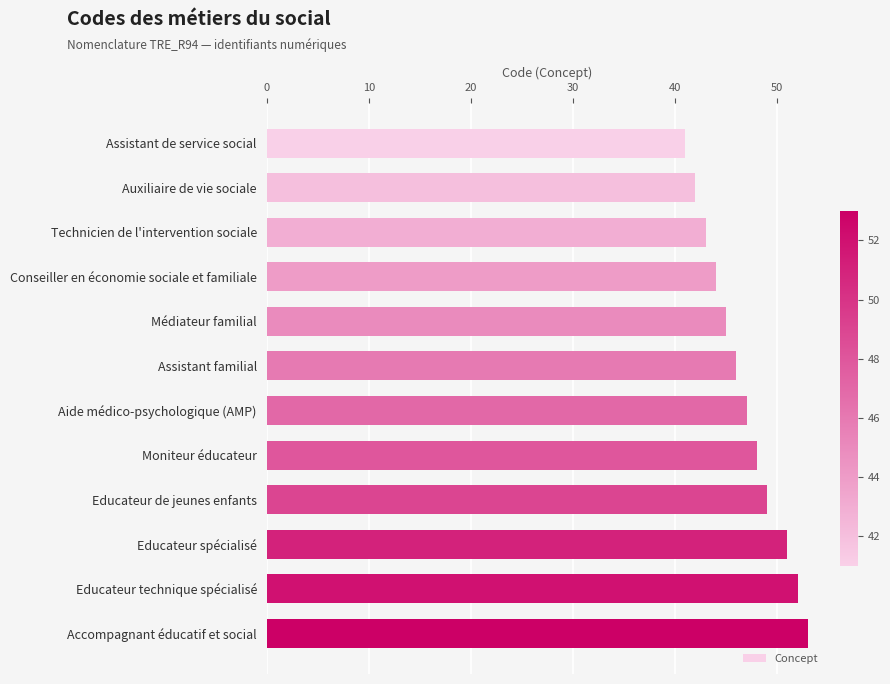

Reading top to bottom, what are all the values shown in this chart?

41	42	43	44	45	46	47	48	49	51	52	53